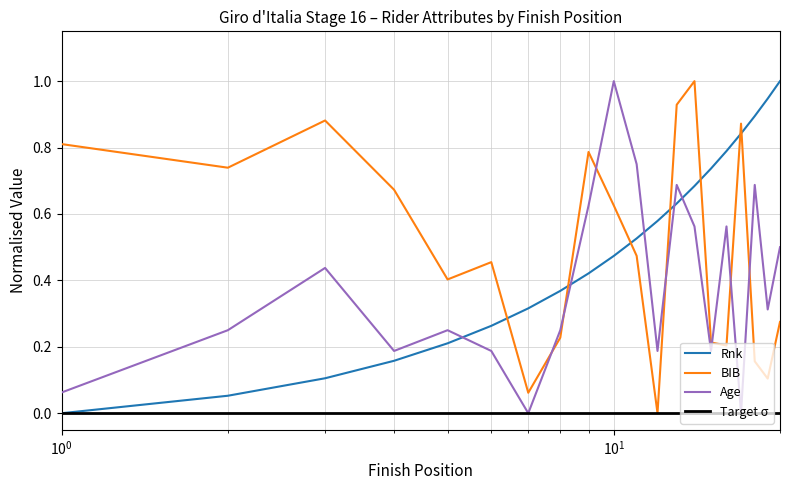

What is the maximum value for Age?

1.0